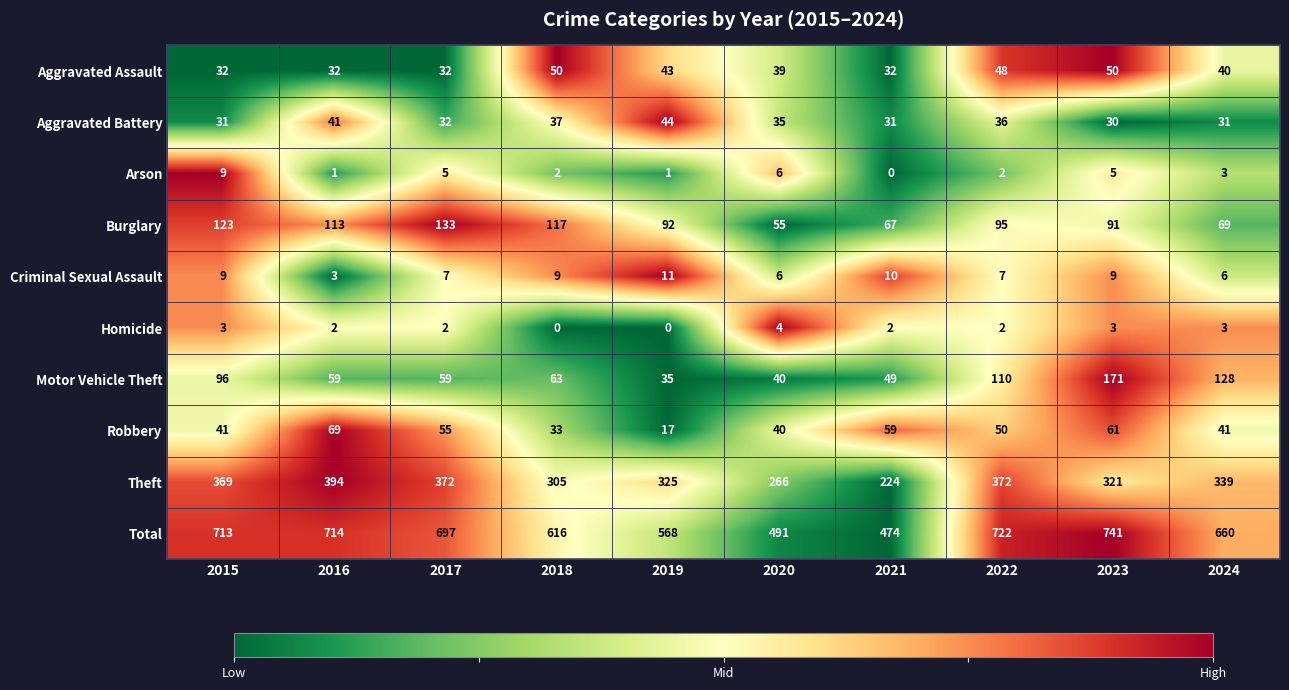

At which category is the sum across all series the highest?

2023